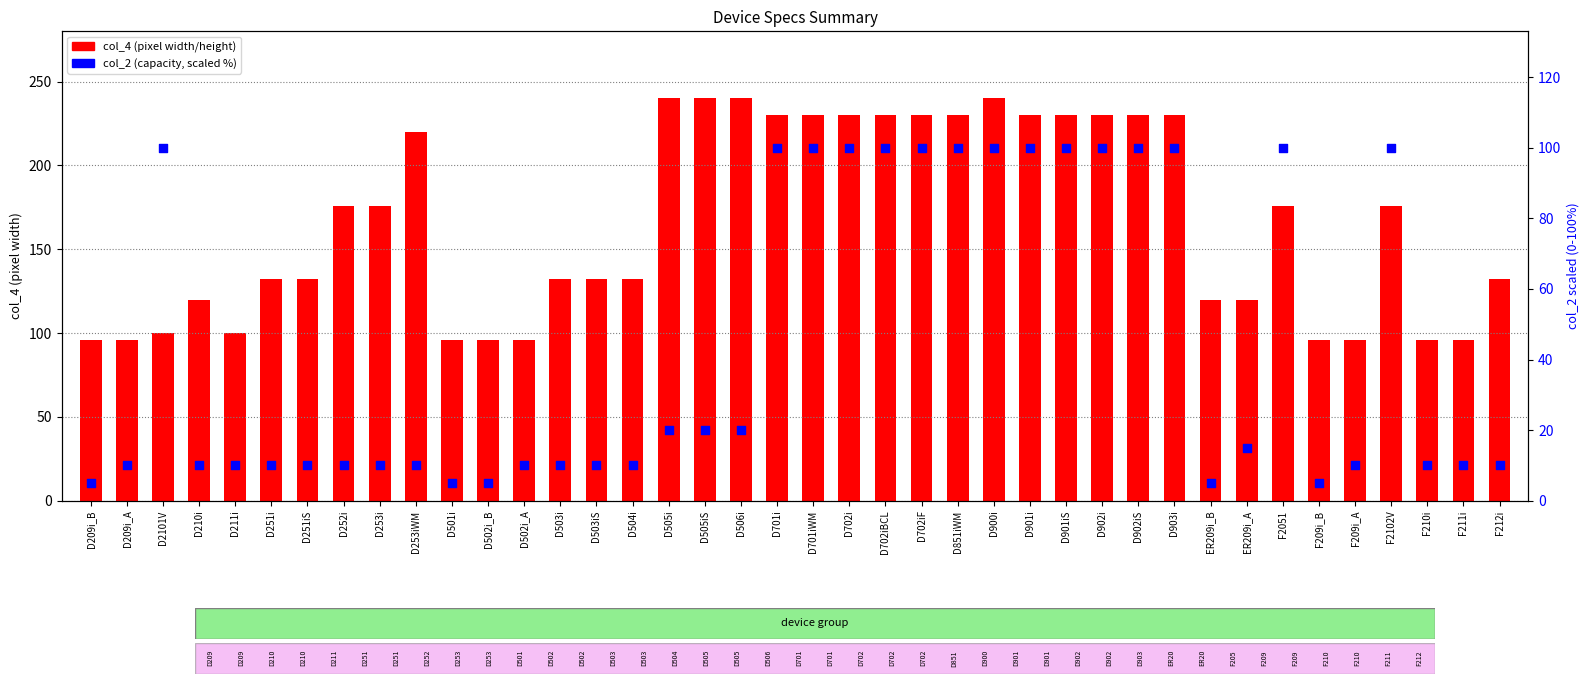

Is the value of col_4 (width/height px) at D505i greater than the value of col_2 (capacity, scaled %) at D502i_A?

Yes